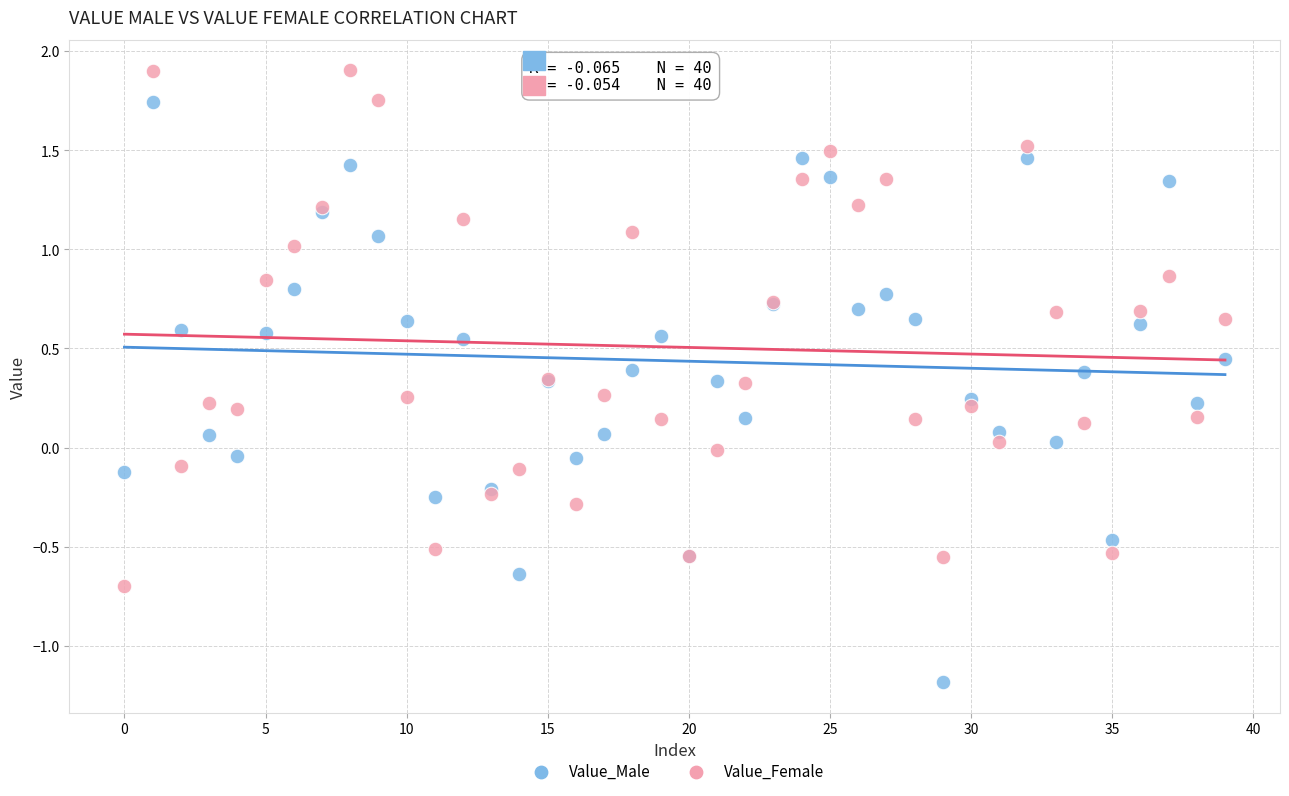

Which series reaches the maximum Y coordinate?

Value_Female